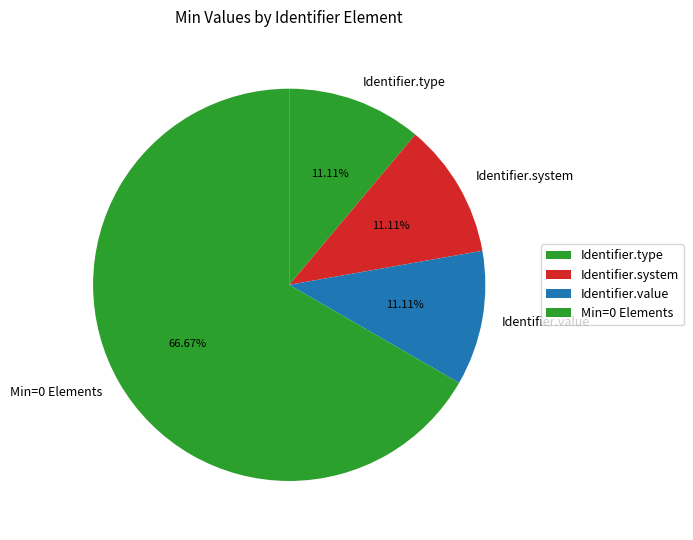

Does Min=0 Elements account for over 50% of the chart?

Yes